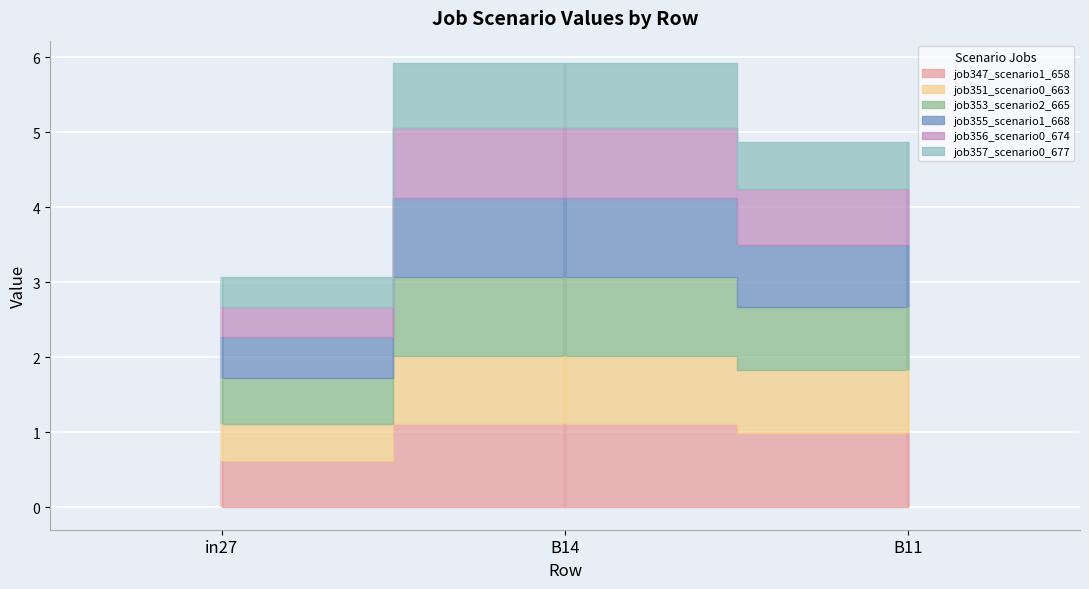

What is the difference between the maximum and minimum values in the job347_scenario1_658 series?

0.5